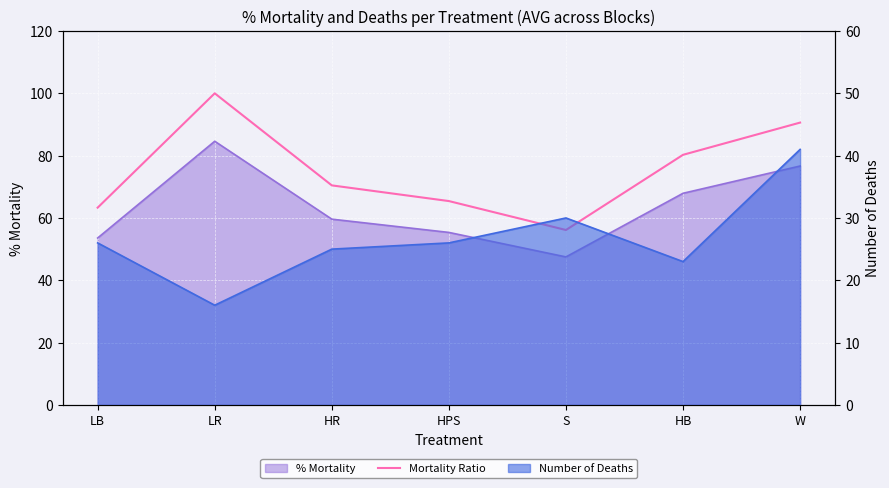

What is the value of the 7th point from the left?

90.6